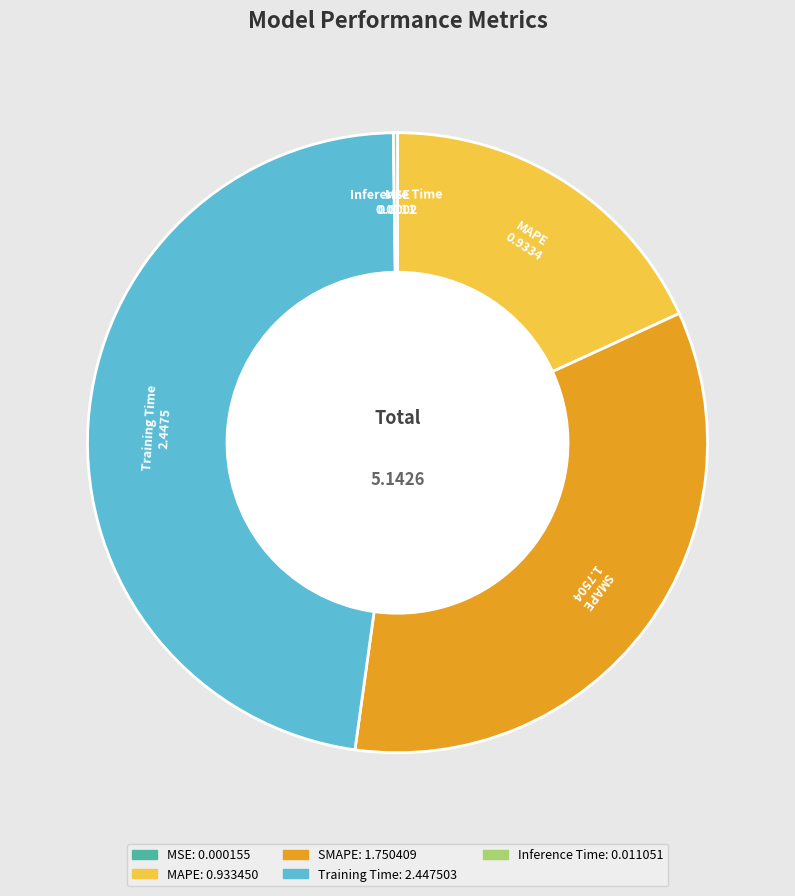

Is there any slice that represents more than half of the pie?

No